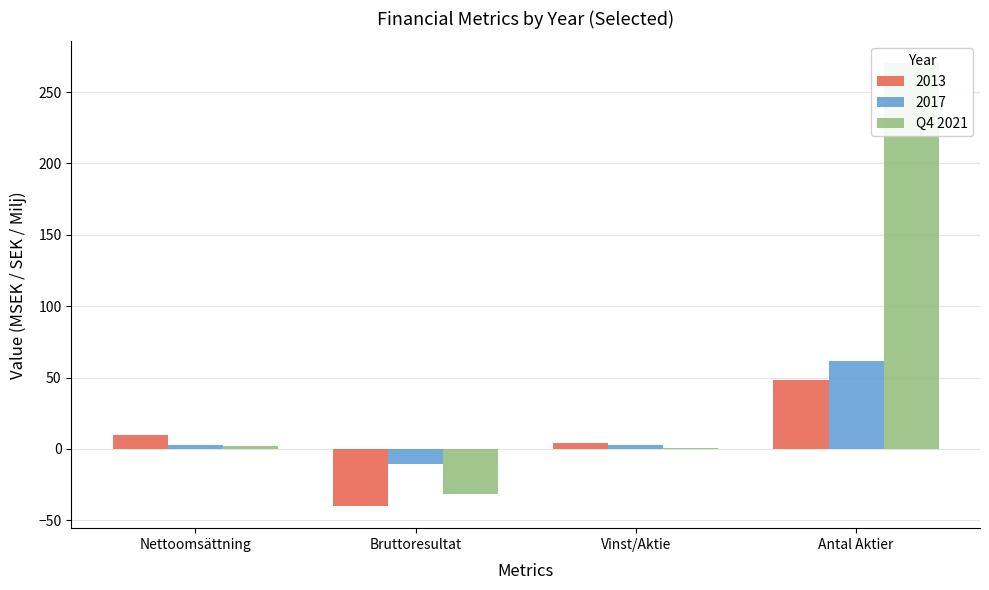

What is the average value?

60.4